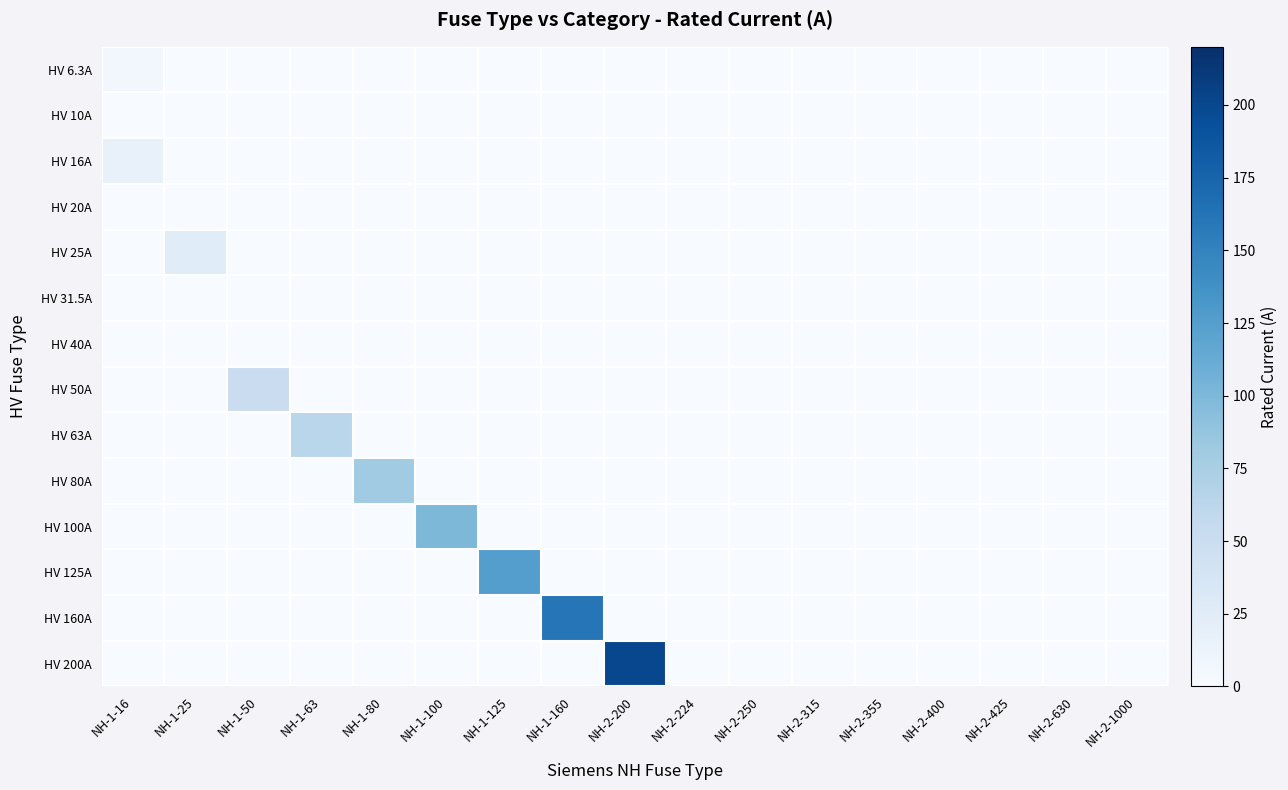

Rank the series by their maximum value, from highest to lowest.

HV 200A, HV 160A, HV 125A, HV 100A, HV 80A, HV 63A, HV 50A, HV 25A, HV 16A, HV 6.3A, HV 10A, HV 20A, HV 31.5A, HV 40A